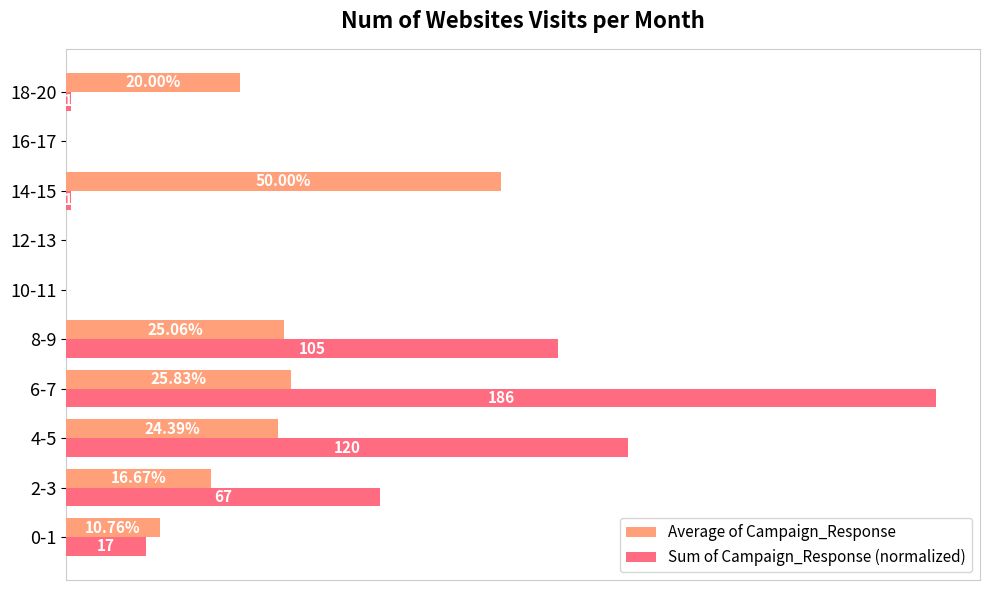

What are all the series names shown in the legend?

Average of Campaign_Response, Sum of Campaign_Response (normalized)